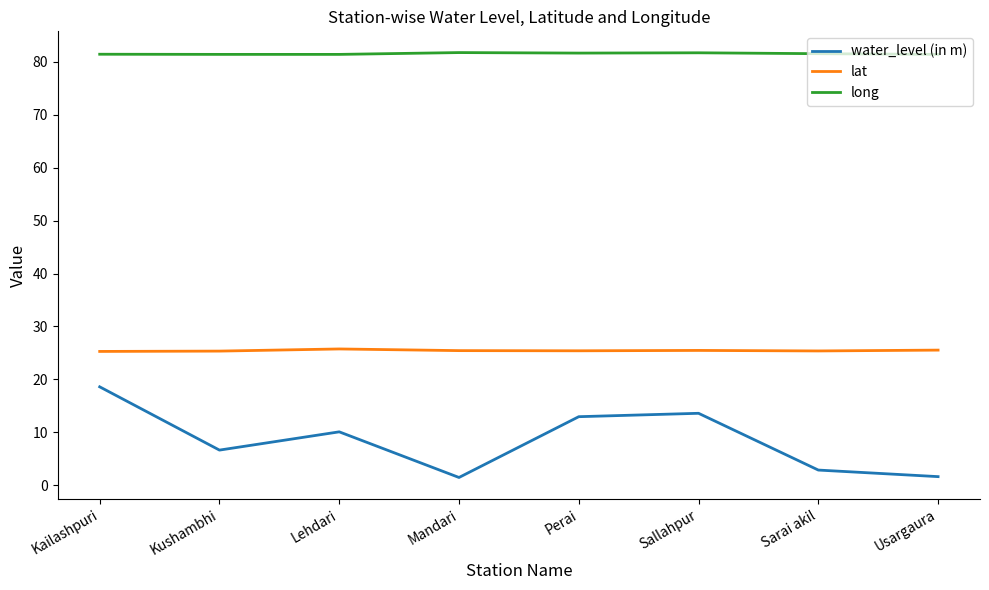

Is the value of water_level (in m) at Mandari greater than the value of long at Sarai akil?

No